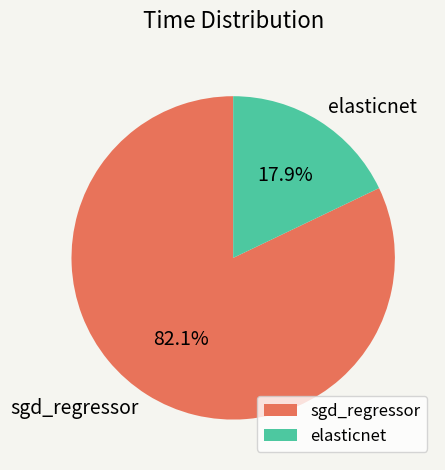

Is the sum of elasticnet and sgd_regressor greater than half?

Yes